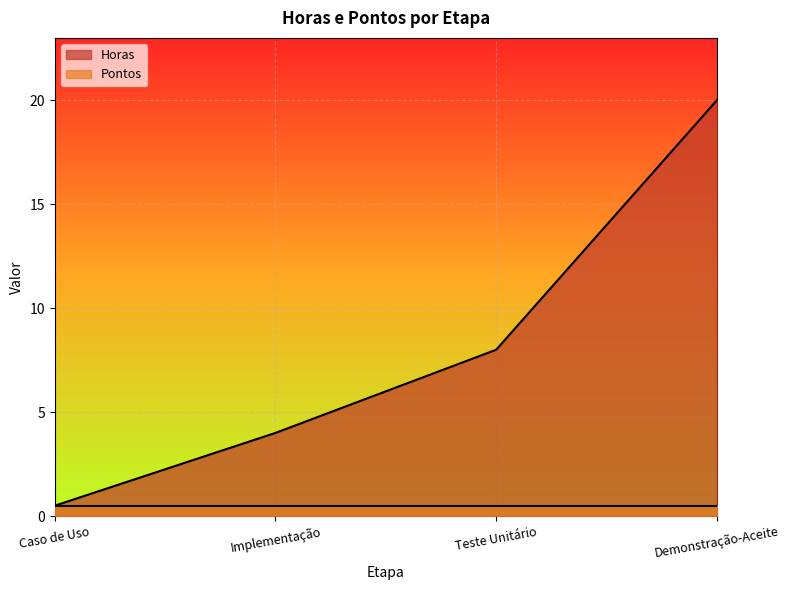

What is the sum of the values at Implementação and Demonstração-Aceite?

24.0